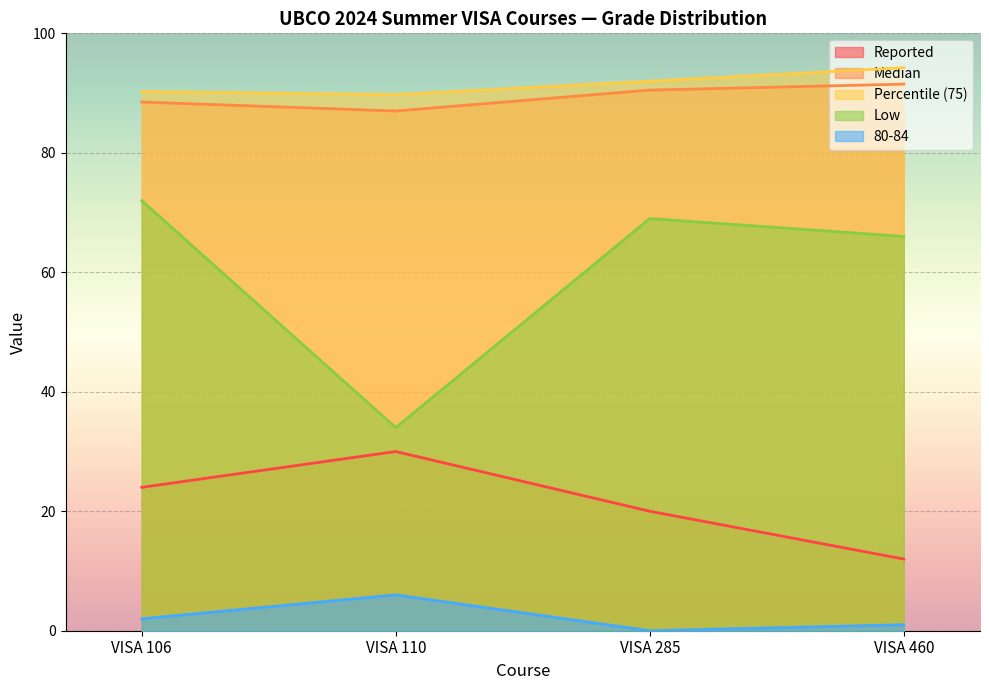

What is the difference between the Reported values at VISA 106 and VISA 285?

4.0